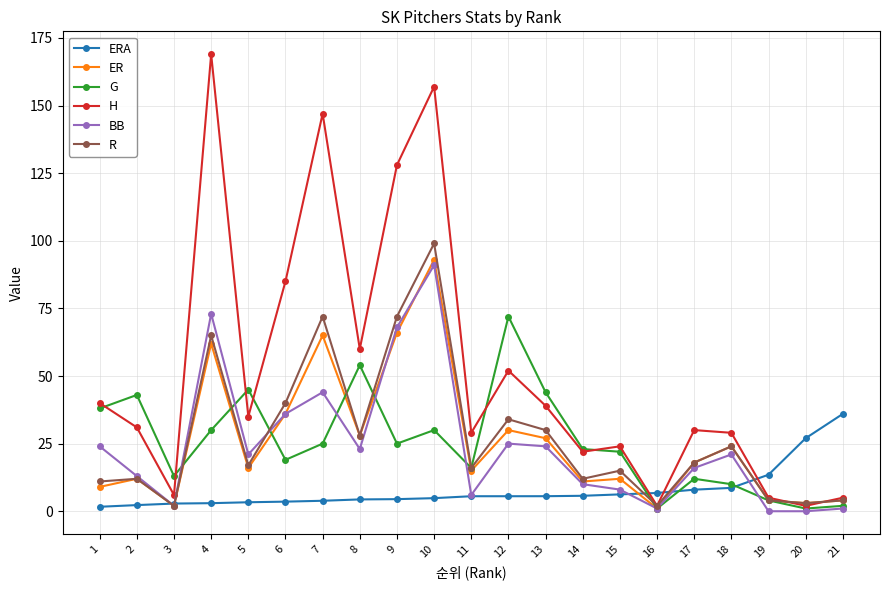

Which series has the widest spread of values?

H